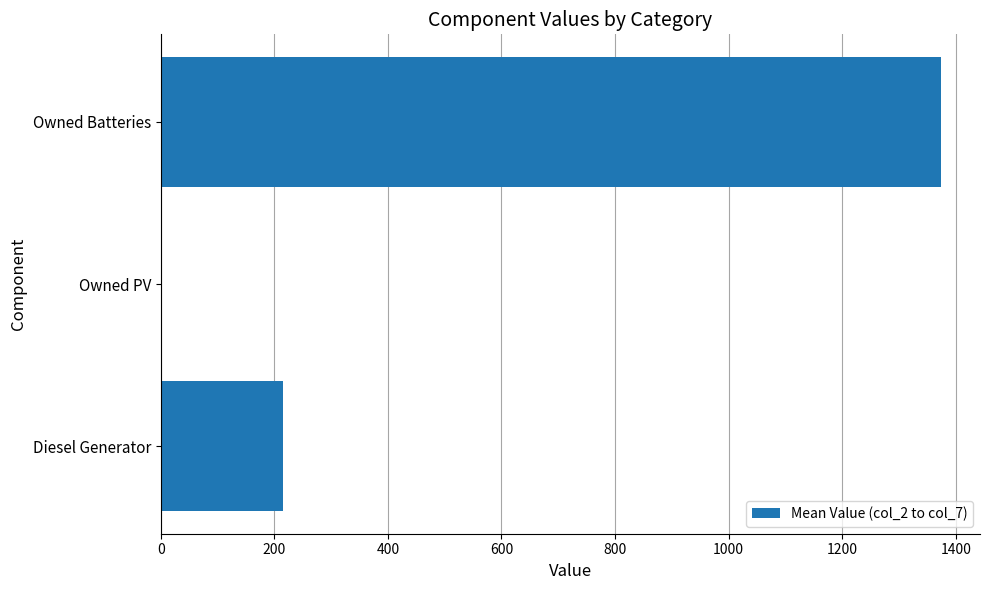

What is the maximum value shown in the chart?

1374